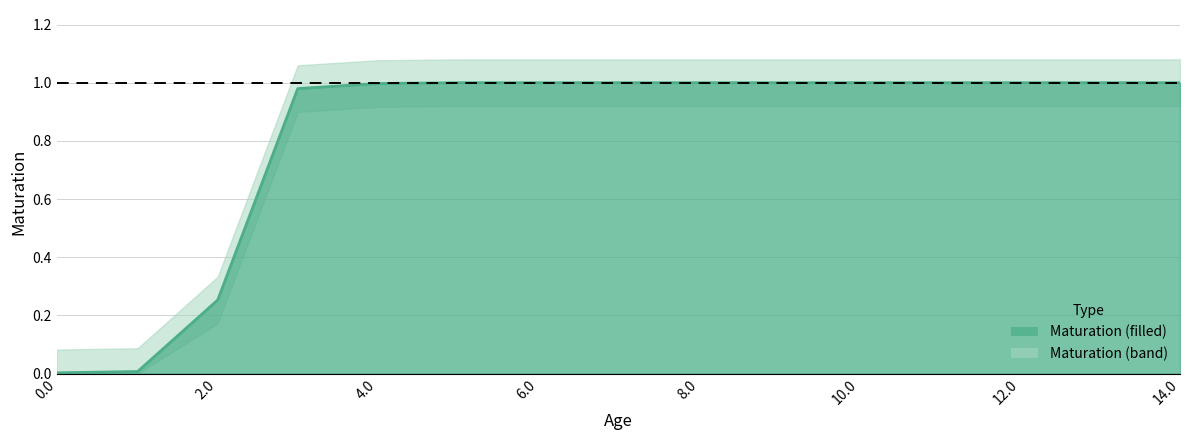

Approximately how many times larger is the value at 5.01074319352465 compared to 7.01339220014717?

1.0